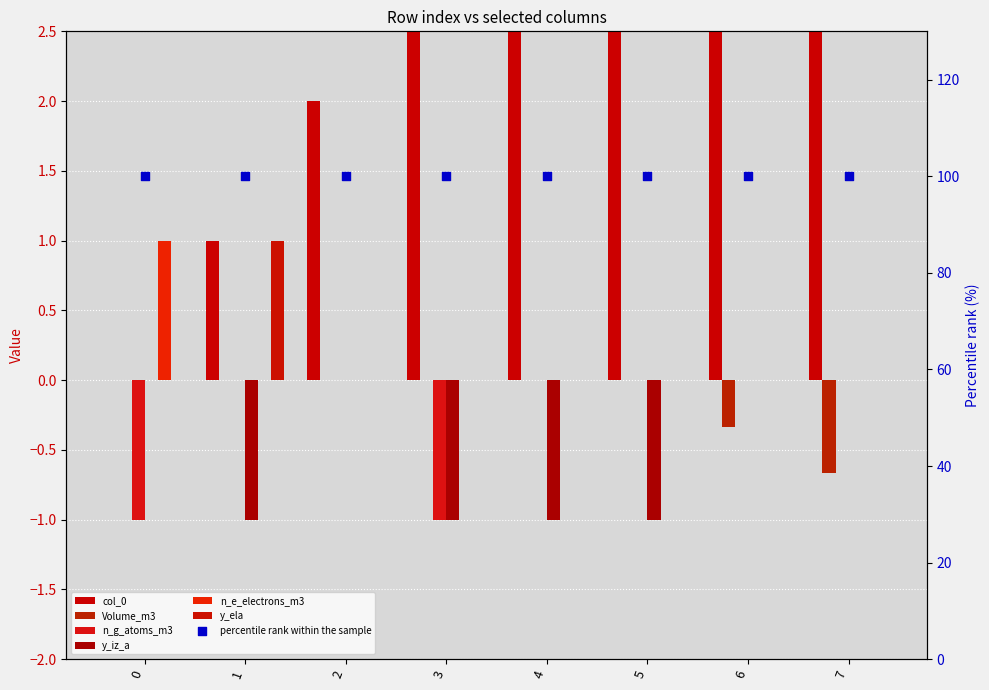

At which category is the sum across all series the highest?

7